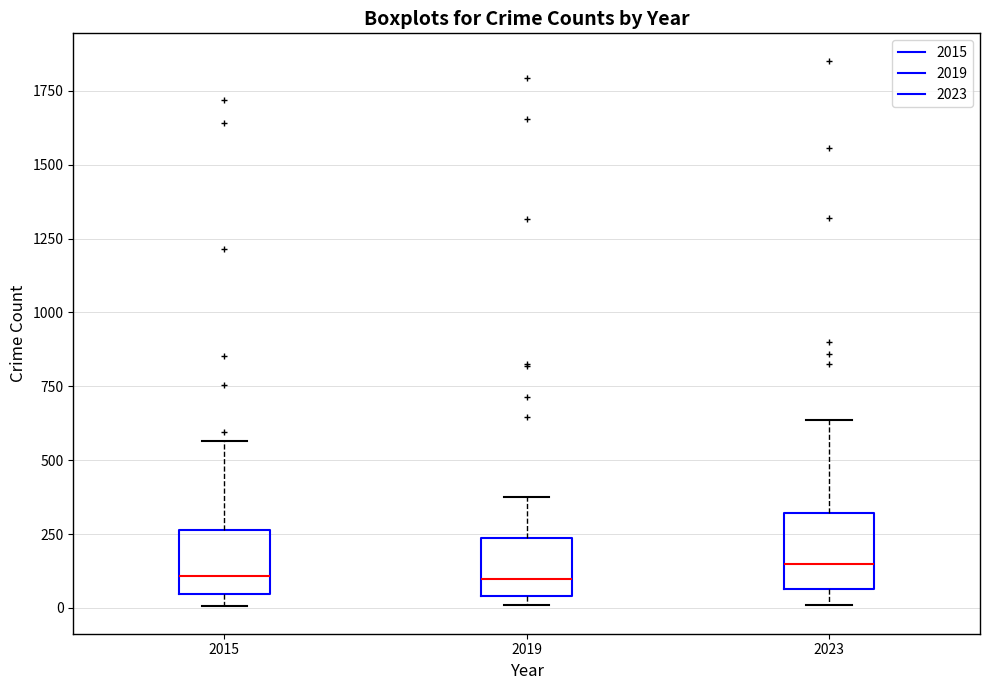

Reading left to right, read every box against the y-axis: the position of its median line, the range the box covers, and the ends of its whiskers. The values are not printed on the chart, so give them approximately, as read against the axis.

2015: median 100, box 50 to 250, whiskers 0 to 550
2019: median 100, box 50 to 250, whiskers 0 to 400
2023: median 150, box 50 to 300, whiskers 0 to 650